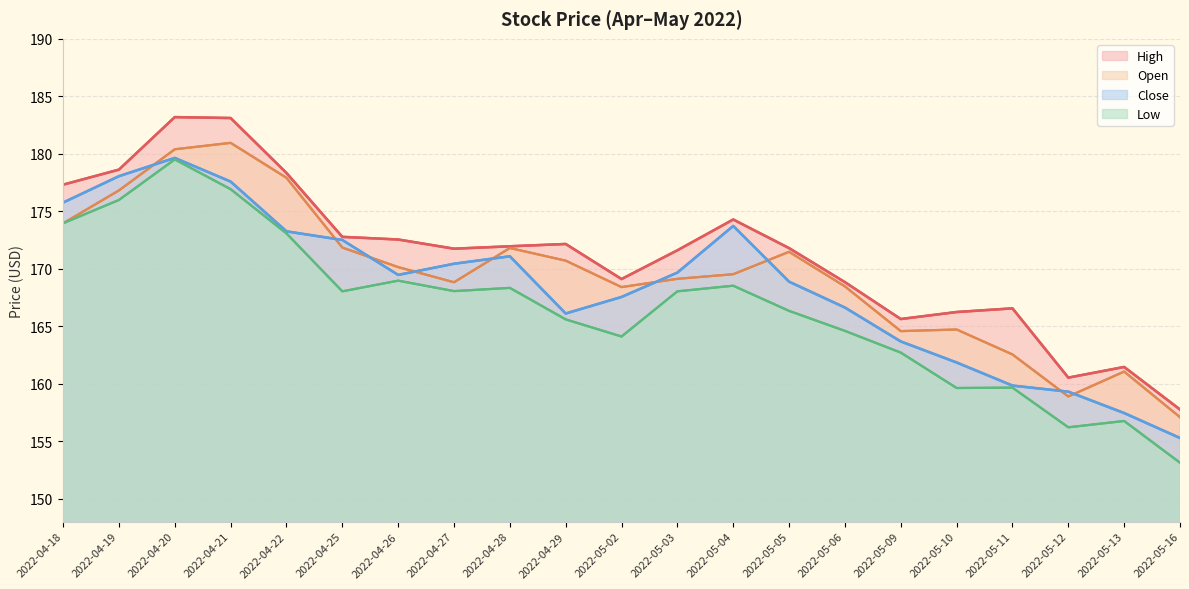

What are all the series names shown in the legend?

High, Open, Close, Low